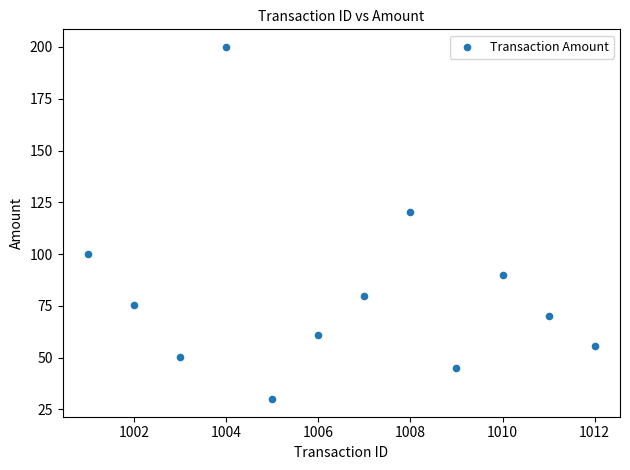

What is the range of Y values (max minus min)?

170.0